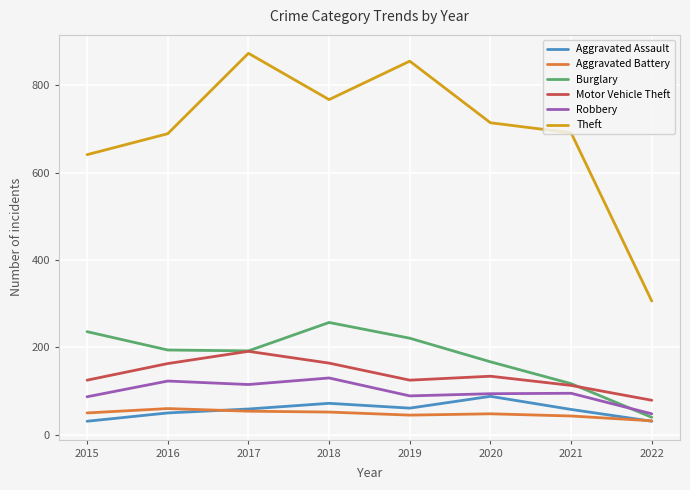

What is the minimum value shown in the chart?

31